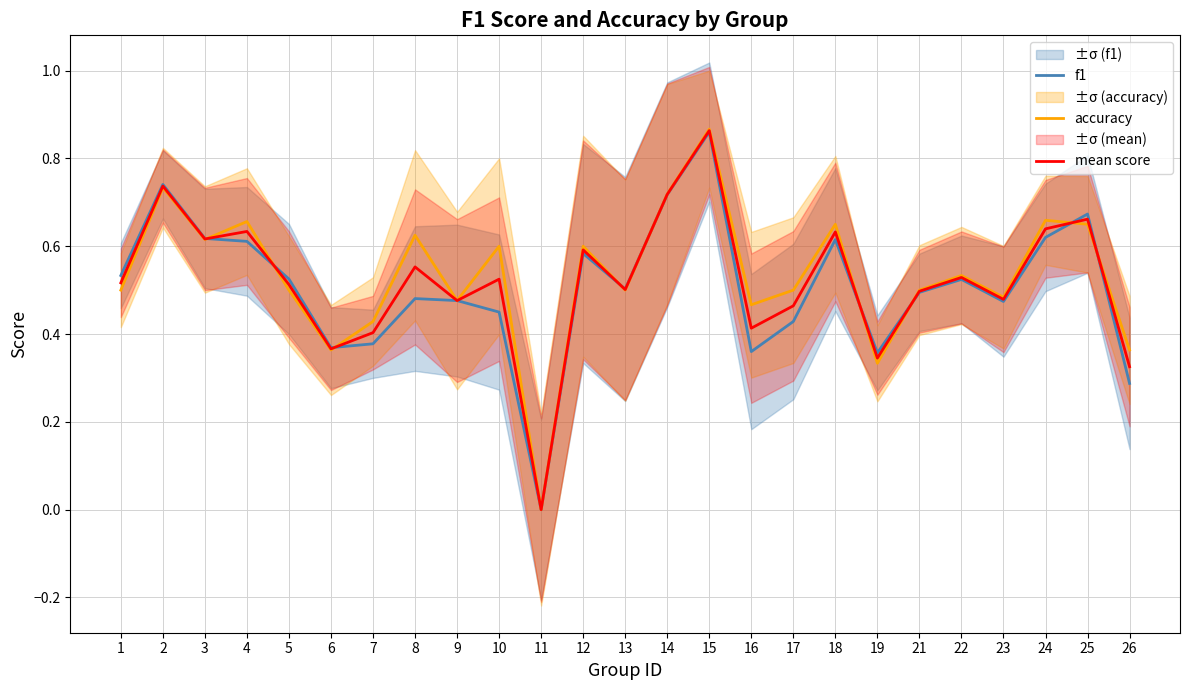

Which category has the highest value in the mean score series?

15